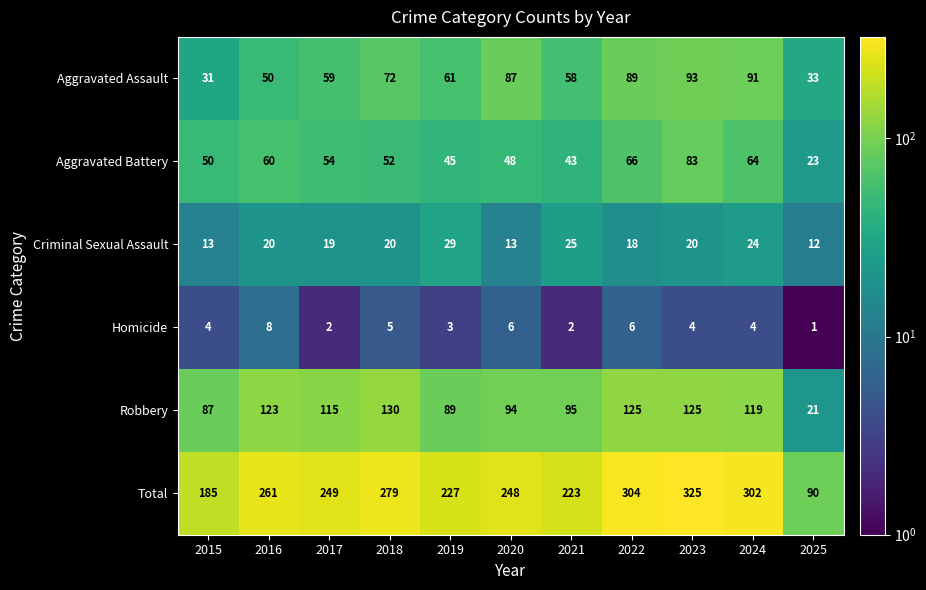

At 2024, list the series in order from smallest to largest.

Homicide, Criminal Sexual Assault, Aggravated Battery, Aggravated Assault, Robbery, Total